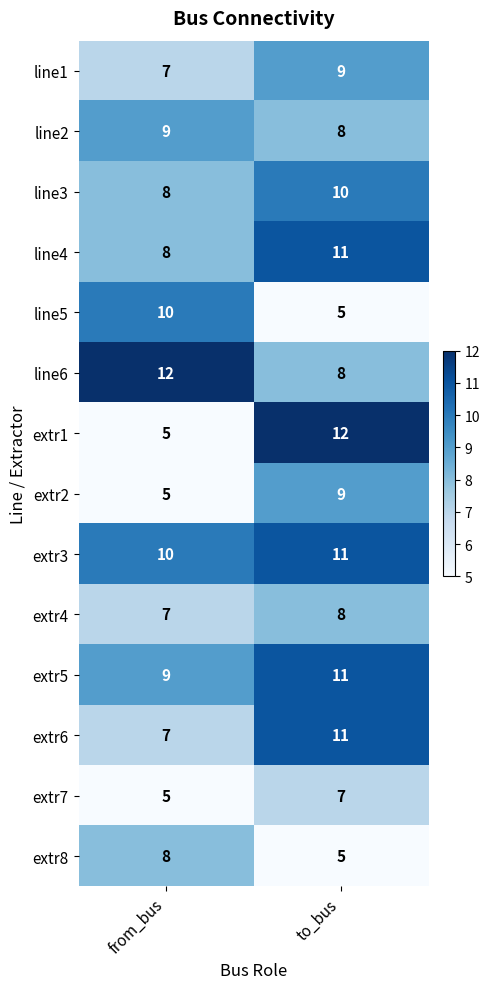

What is the sum of all line5 values?

15